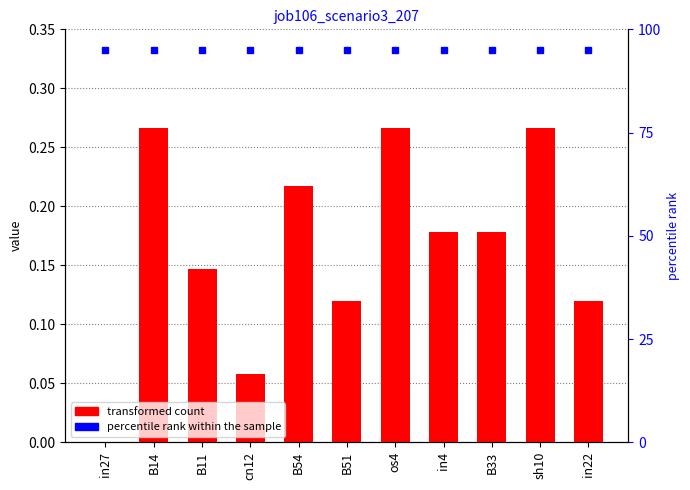

What is the difference between the second highest and minimum values in the job106_scenario3_207 series?

0.3